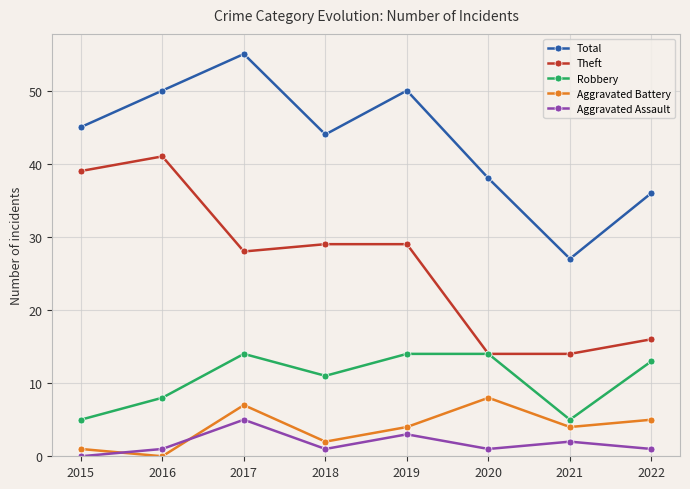

Reading left to right, what are all the values shown in this chart?

Total: 45	50	55	44	50	38	27	36
Theft: 39	41	28	29	29	14	14	16
Robbery: 5	8	14	11	14	14	5	13
Aggravated Battery: 1	0	7	2	4	8	4	5
Aggravated Assault: 0	1	5	1	3	1	2	1